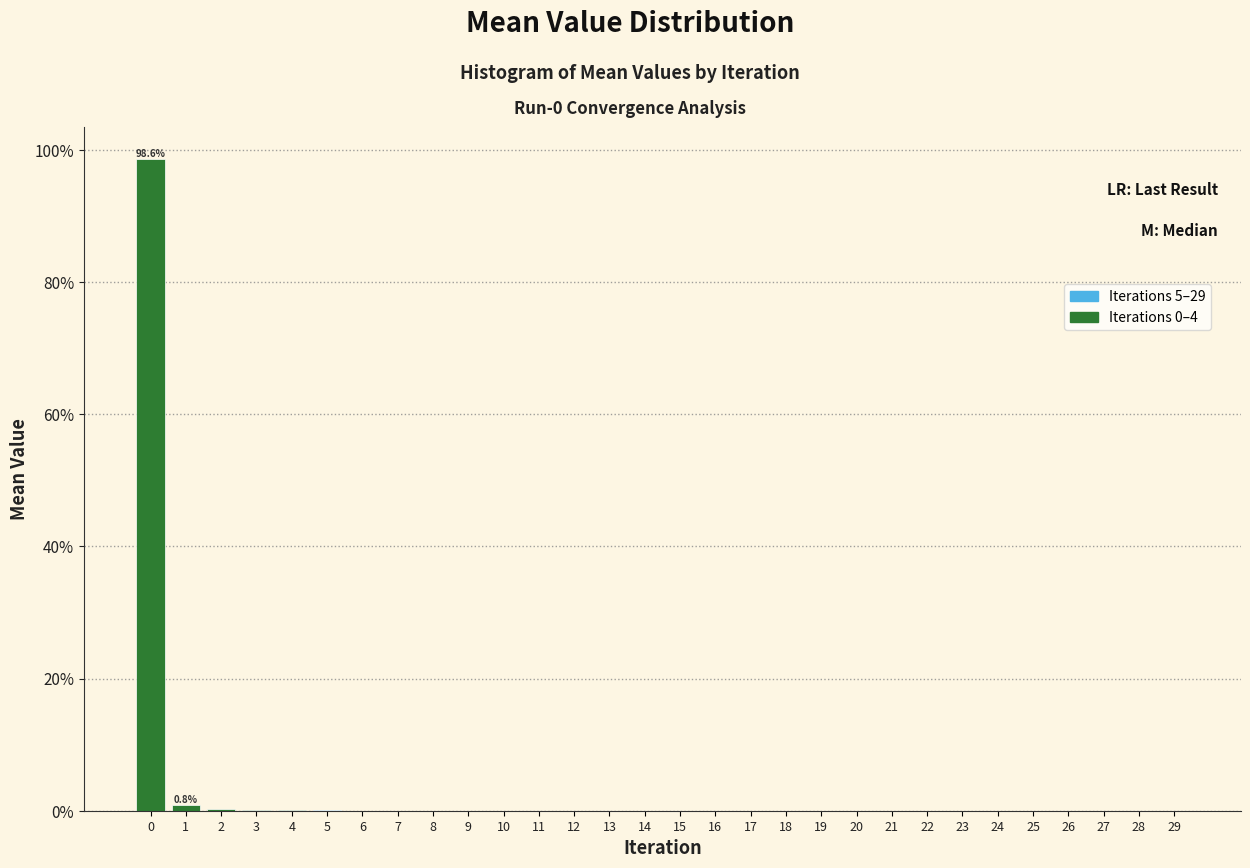

Is it true that the value at 0 is 167.9?

False